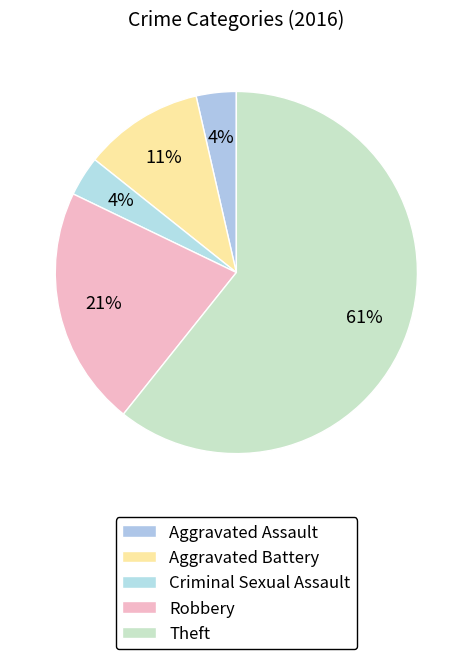

Is there a majority slice in this chart?

Yes